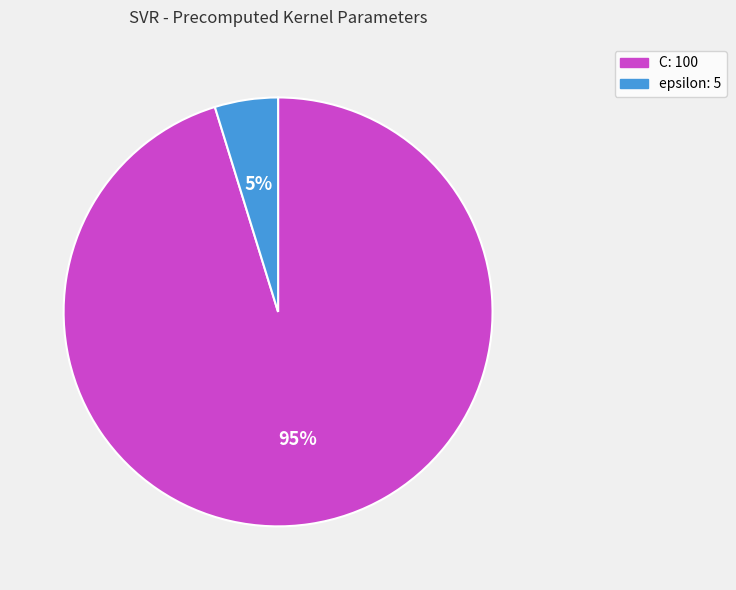

Which category has the biggest portion of the pie?

C